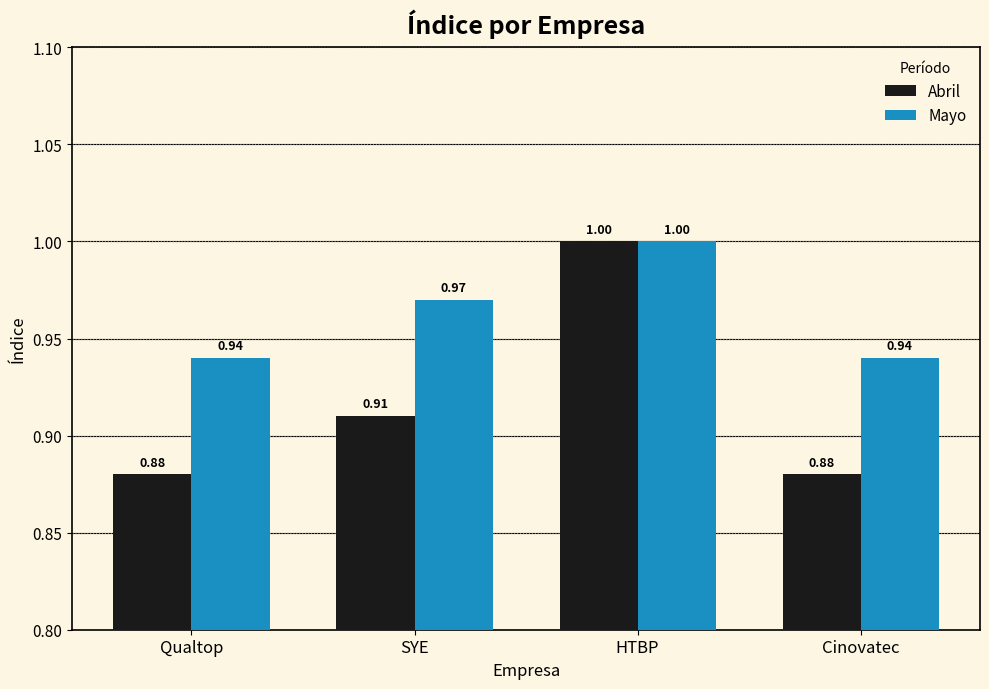

What is the average value of the Mayo series?

1.0